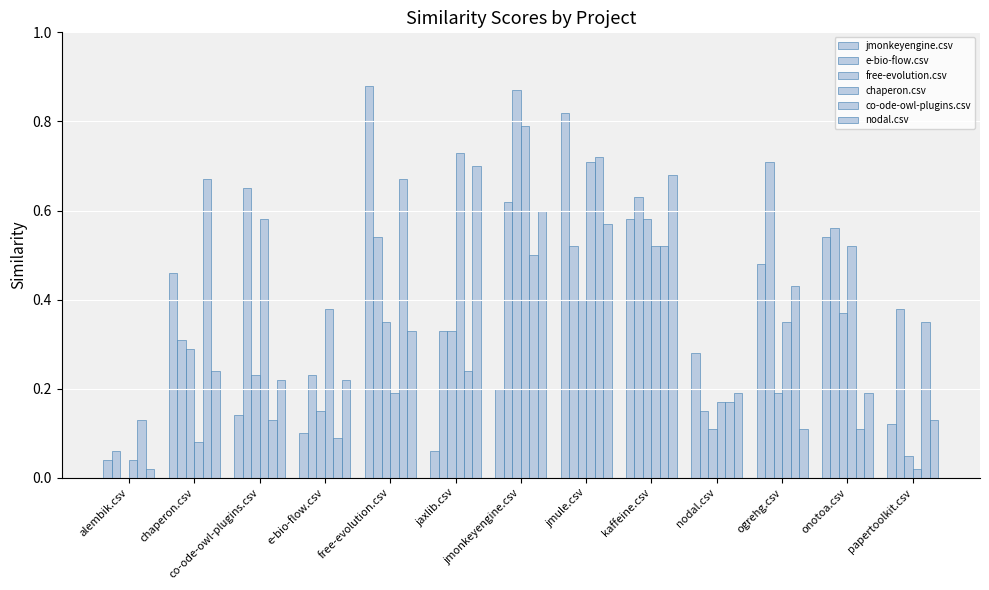

What is the value of the chaperon.csv bar at the 7th from the left?

0.8